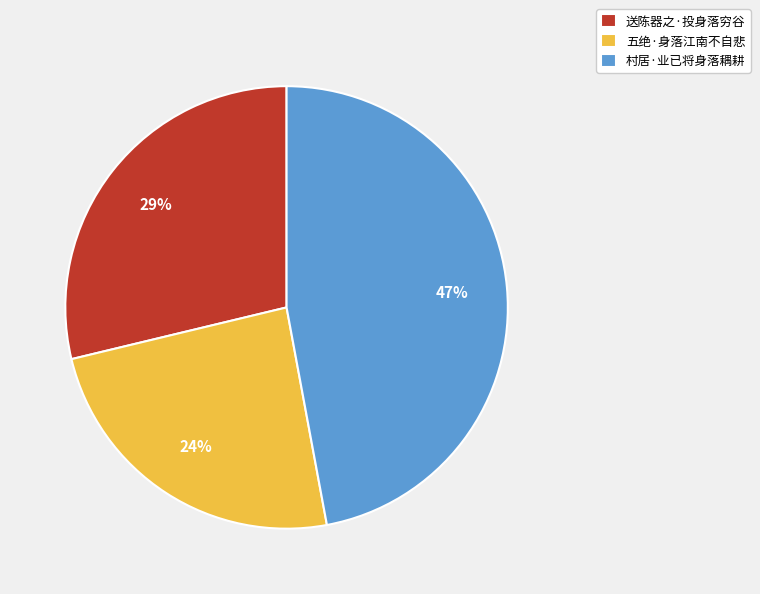

What is the largest slice in the pie chart?

村居·业已将身落耦耕